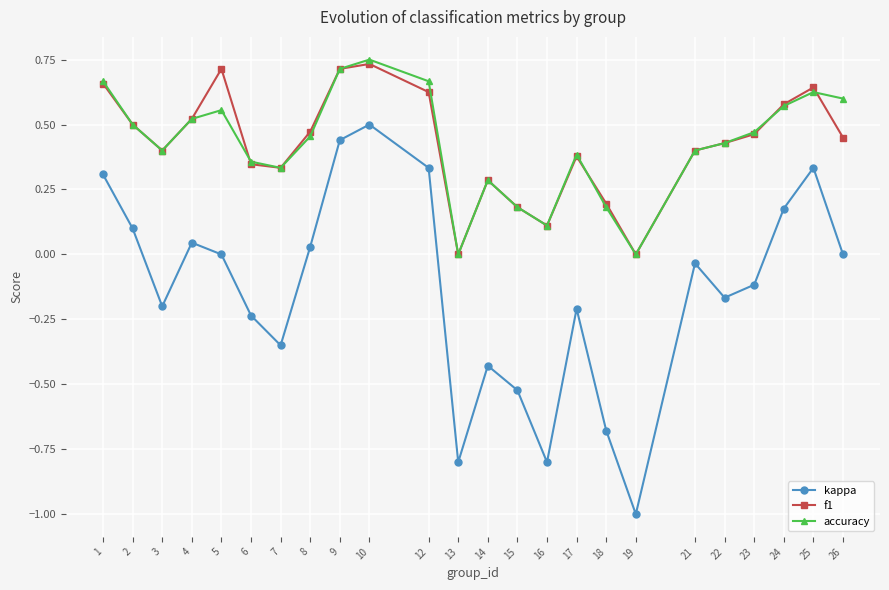

What is the total value across all series at 12?

1.6